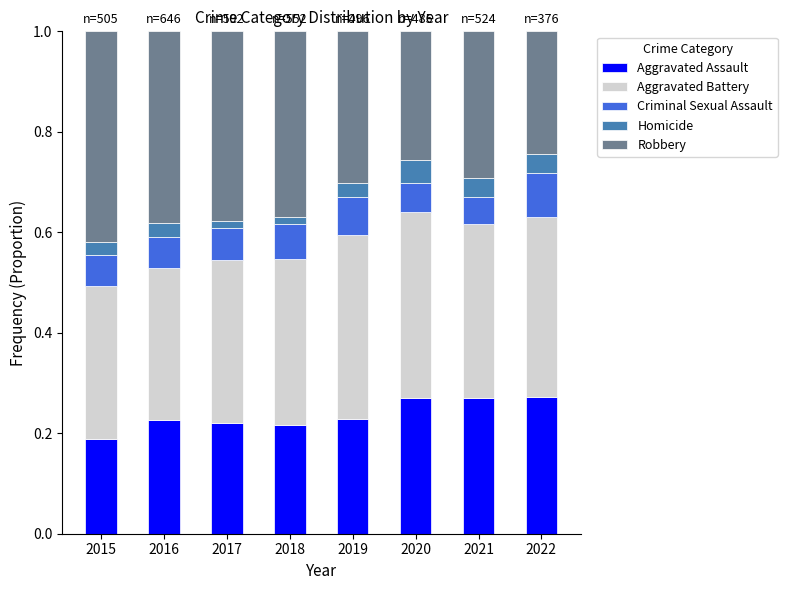

Which category has the lowest value in the Aggravated Assault series?

2015